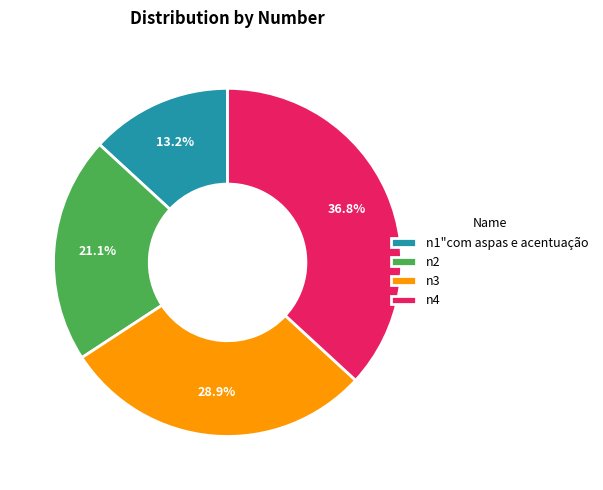

To the nearest percent, what is the average slice percentage?

25%